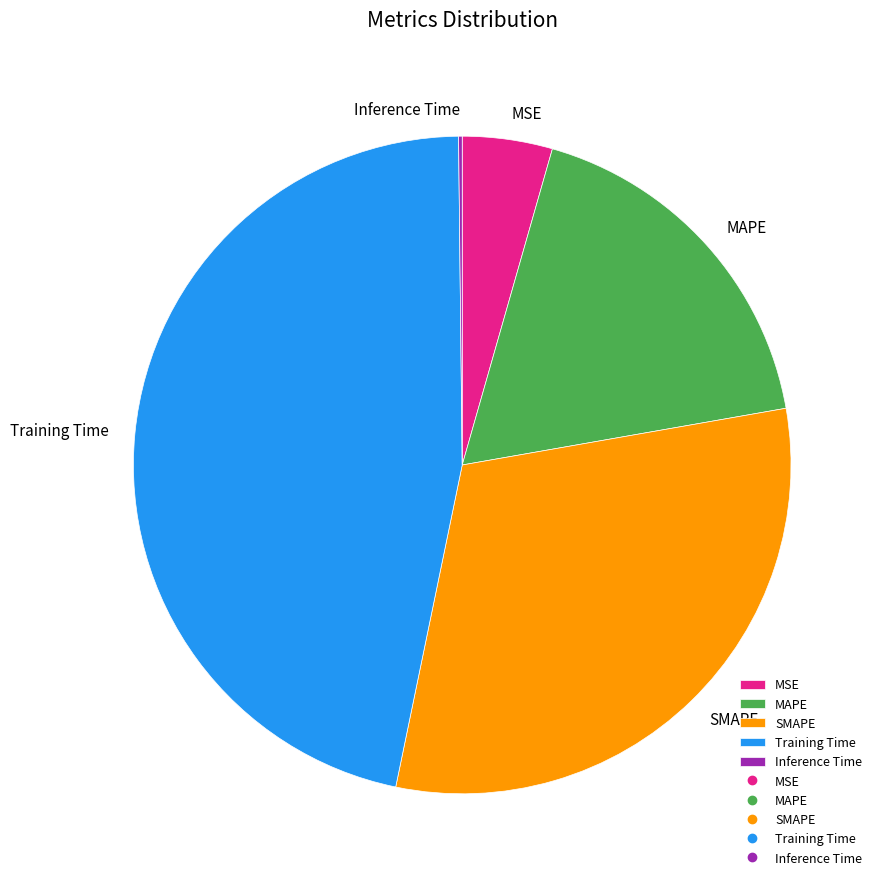

The MAPE slice represents 5% of the pie. True or false?

False